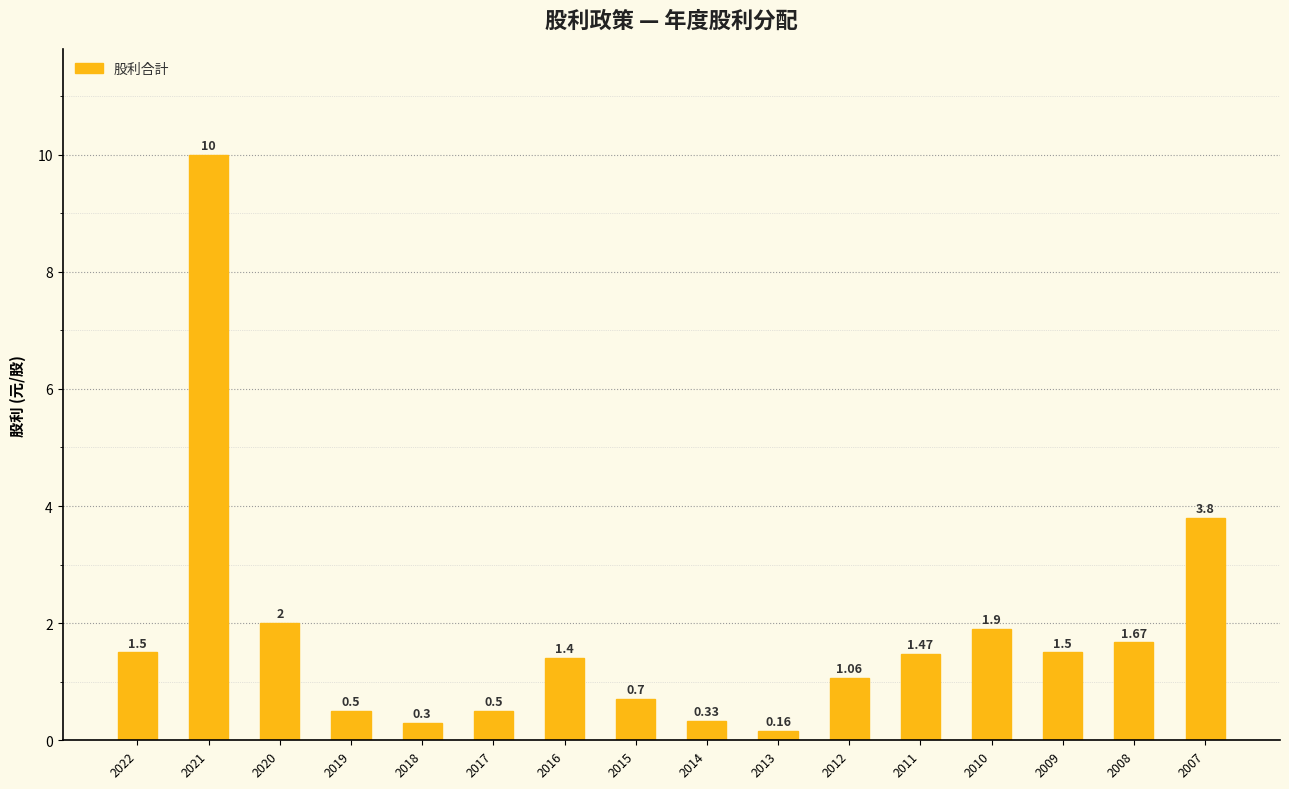

How many data points are less than 1?

6